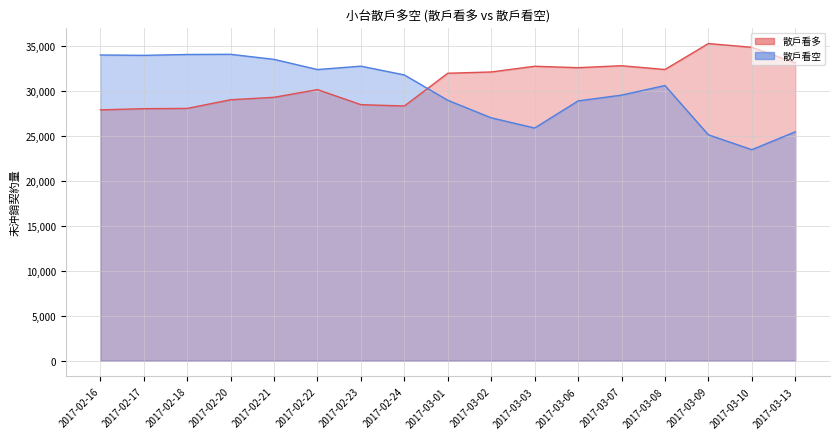

At how many categories does at least one series exceed 25938?

17